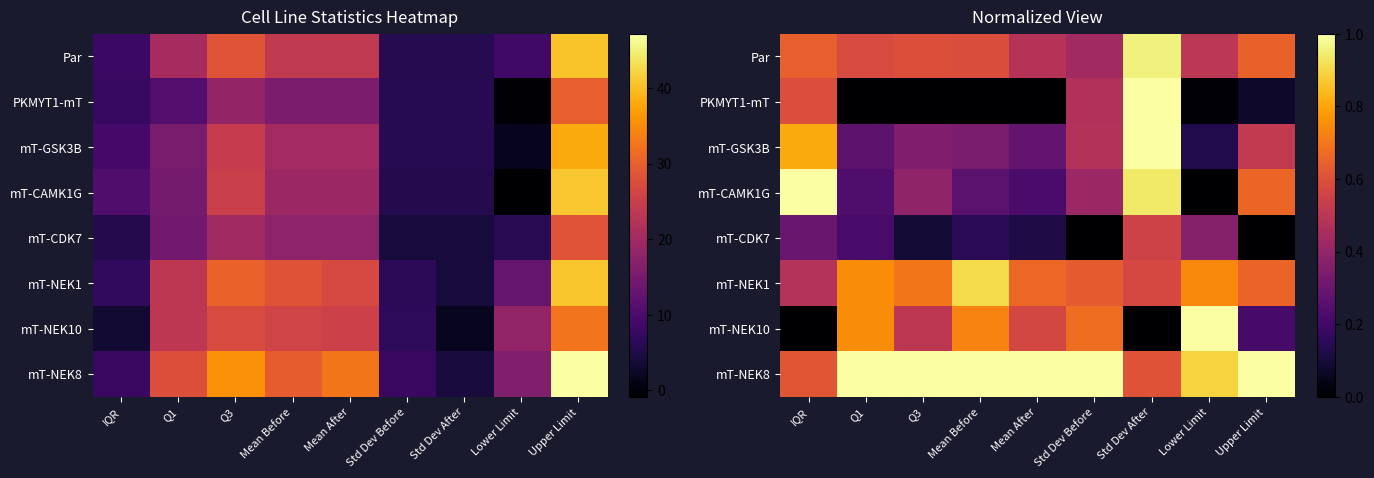

Which series has the largest total across all categories?

mT-NEK8